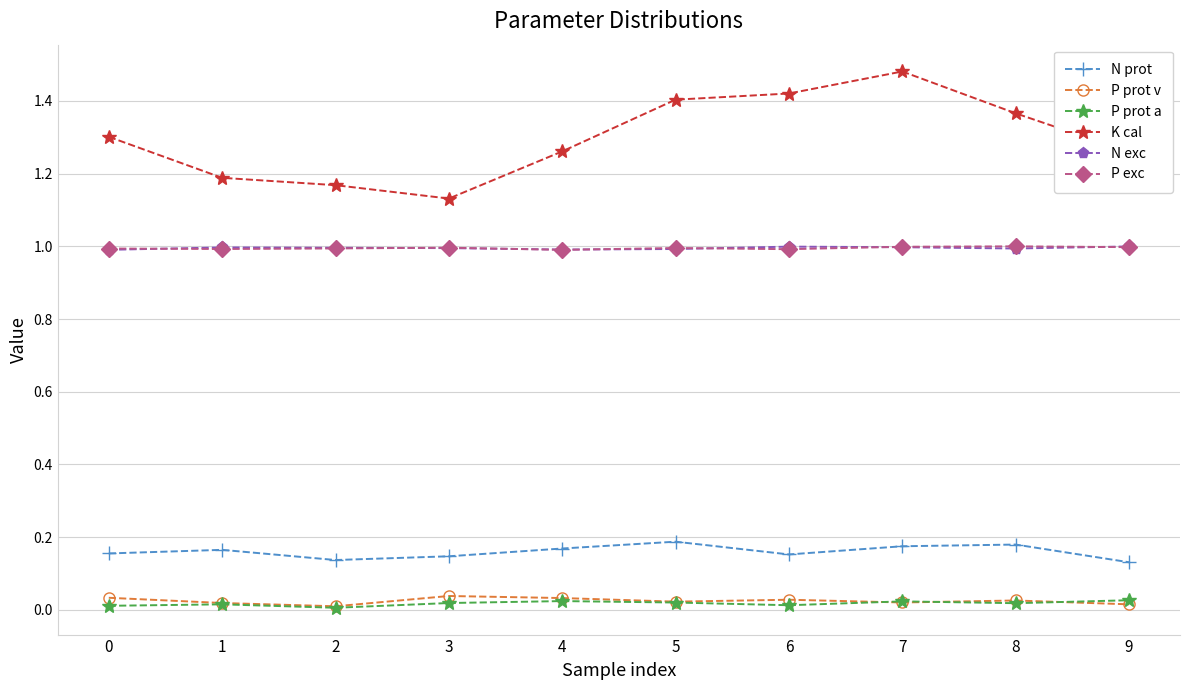

At which category does the chart reach its peak across all series?

7